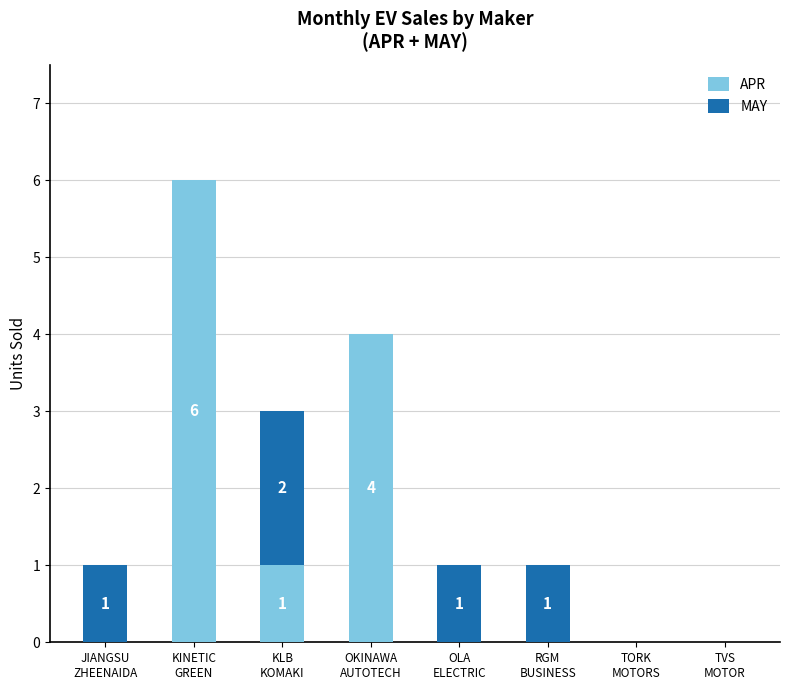

What is the sum of all APR values?

11